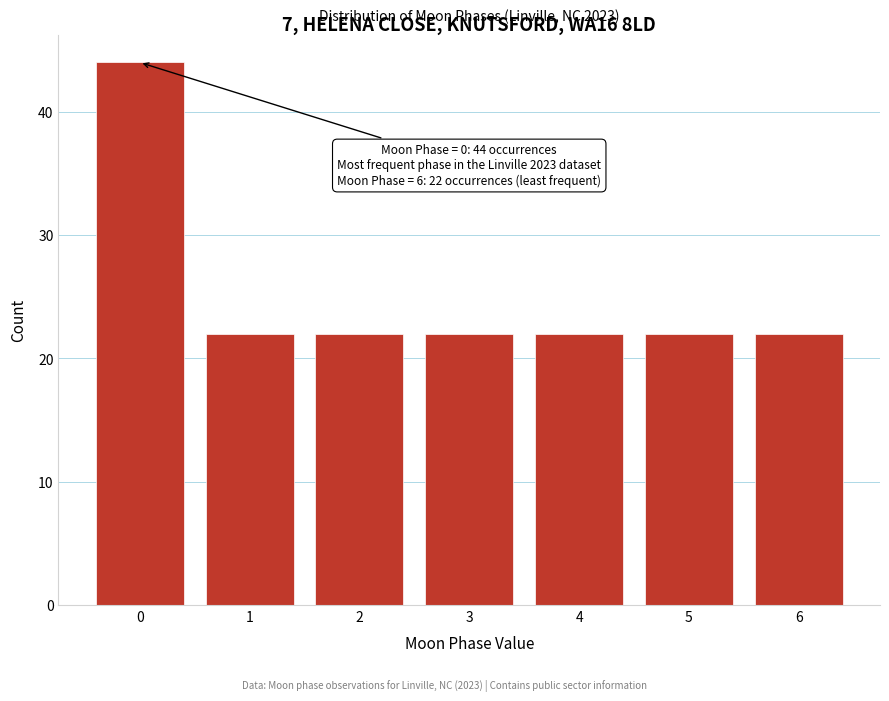

Reading left to right, list all the values displayed in this chart.

0=44	1=22	2=22	3=22	4=22	5=22	6=22